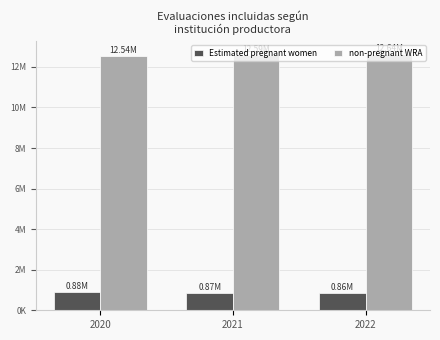

Are the bars horizontal?

No